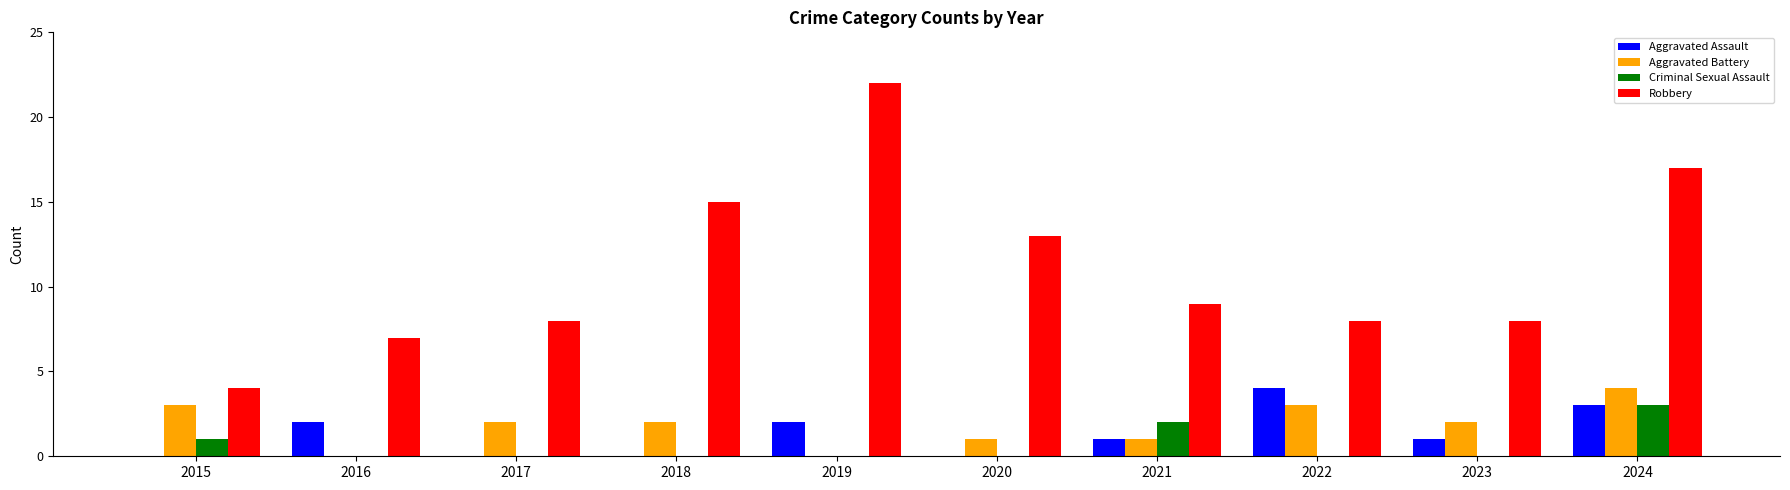

Reading right to left, transcribe all the data shown in this chart.

Aggravated Assault: 3	1	4	1	0	2	0	0	2	0
Aggravated Battery: 4	2	3	1	1	0	2	2	0	3
Criminal Sexual Assault: 3	0	0	2	0	0	0	0	0	1
Robbery: 17	8	8	9	13	22	15	8	7	4